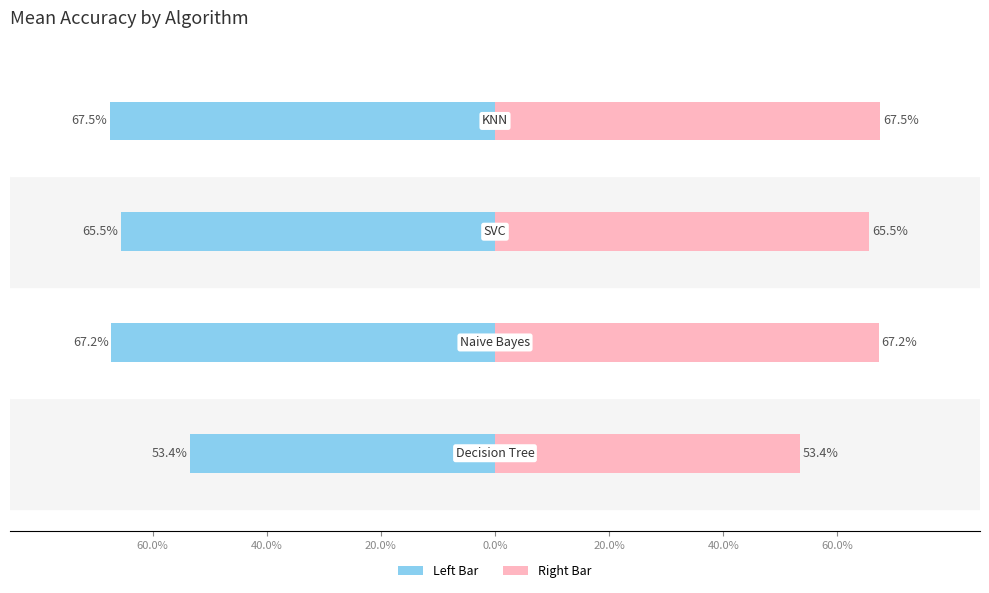

Is it true that Mean Accuracy (Left) equals -0.7 at 40.0%?

True